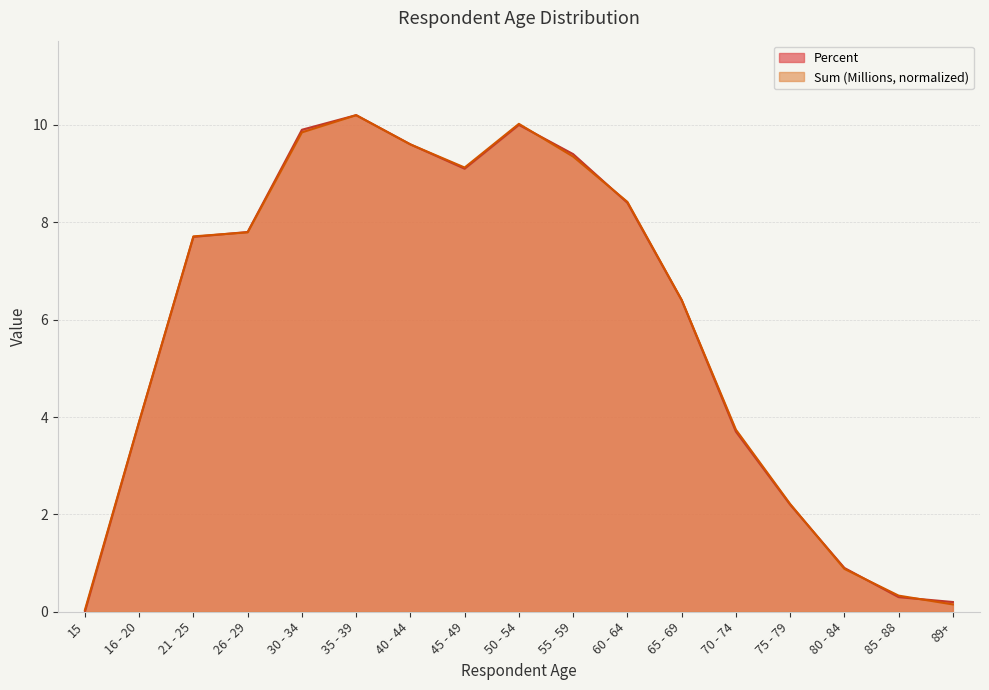

Which series ends up on top after the final intersection of Sum (Millions) and Percent?

Percent